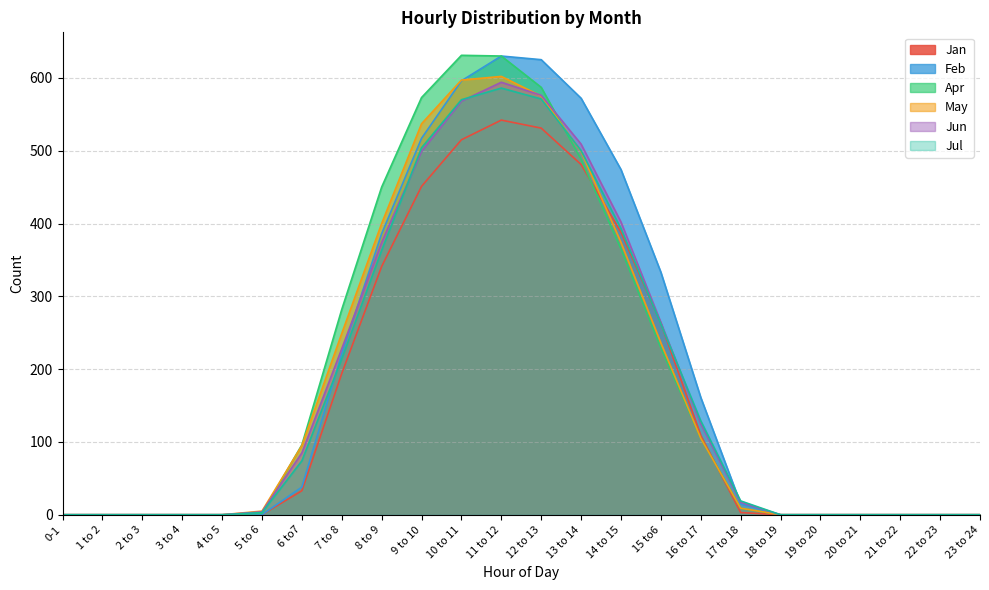

Rank the series by their maximum value, from highest to lowest.

Apr, Feb, May, Jun, Jul, Jan